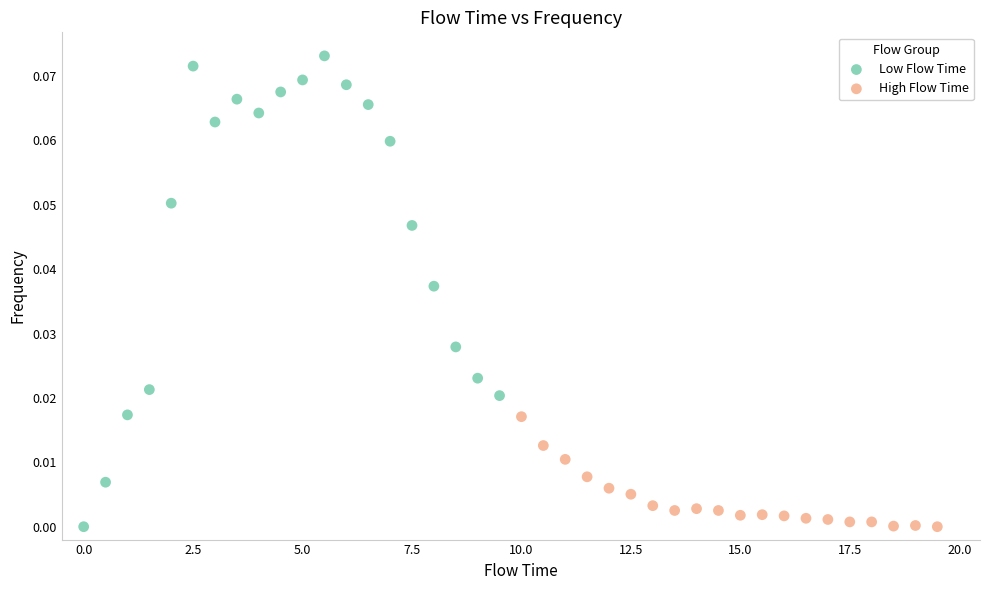

Which series contains the highest Y value?

Low Flow Time